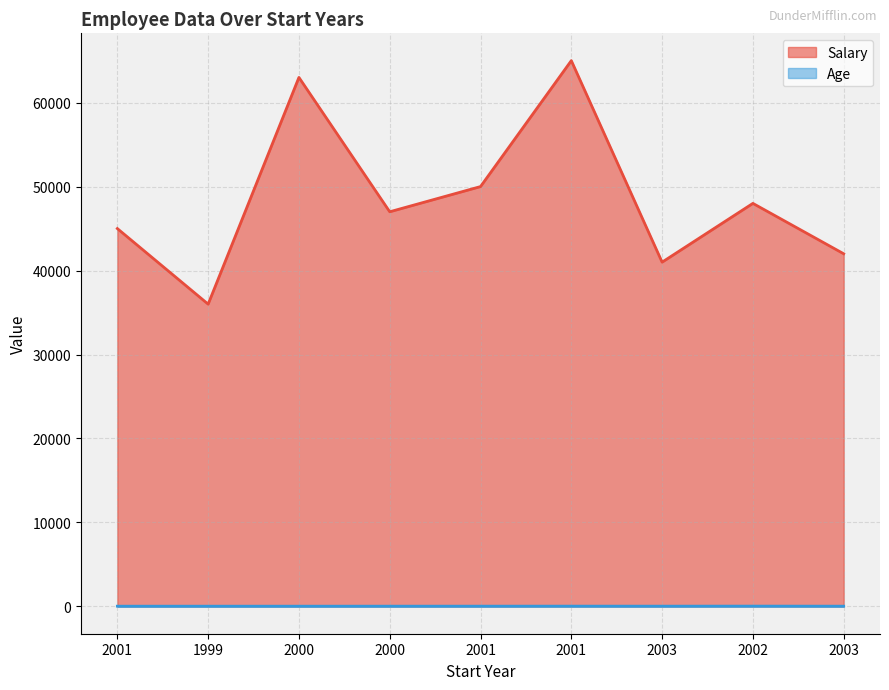

How many lines are shown in the chart?

2